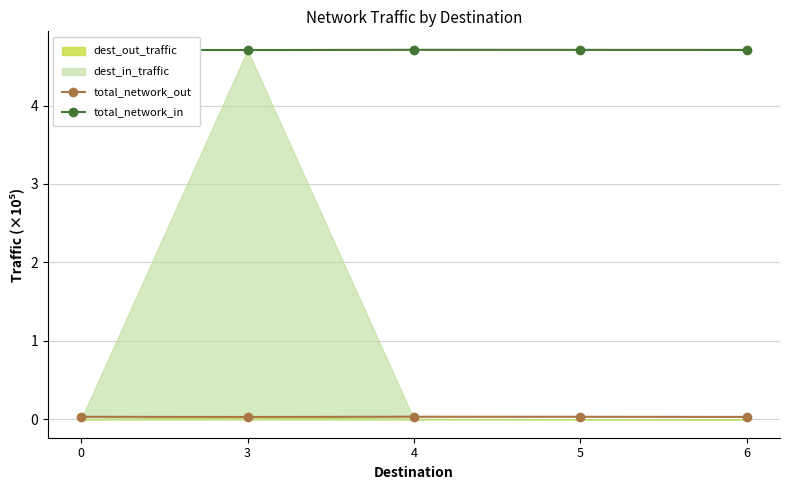

Reading left to right, extract all data points from this chart.

total_network_out: 0=0.0	3=0.0	4=0.0	5=0.0	6=0.0
total_network_in: 0=4.7	3=4.7	4=4.7	5=4.7	6=4.7